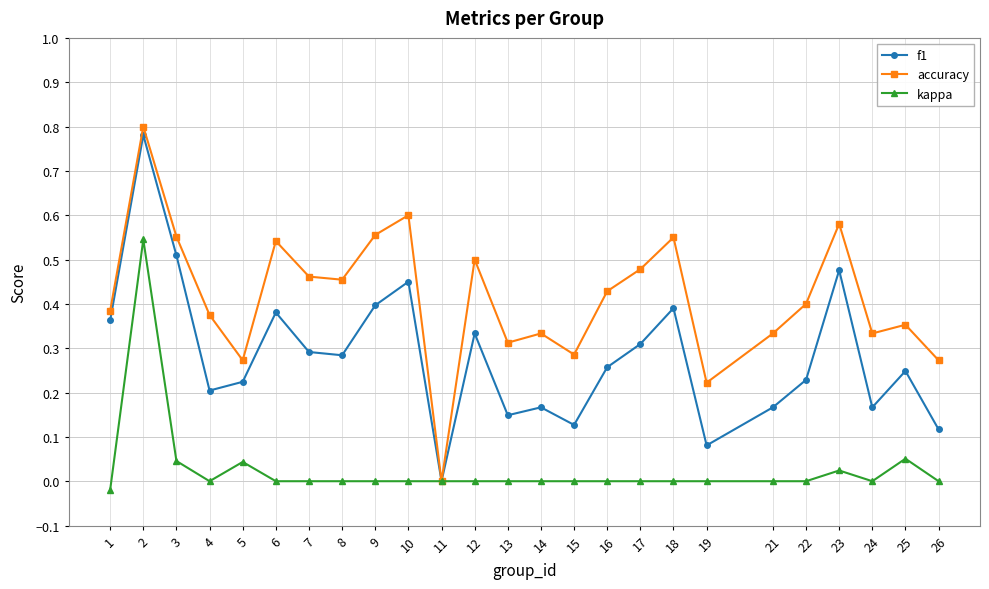

Which series has the widest spread of values?

accuracy